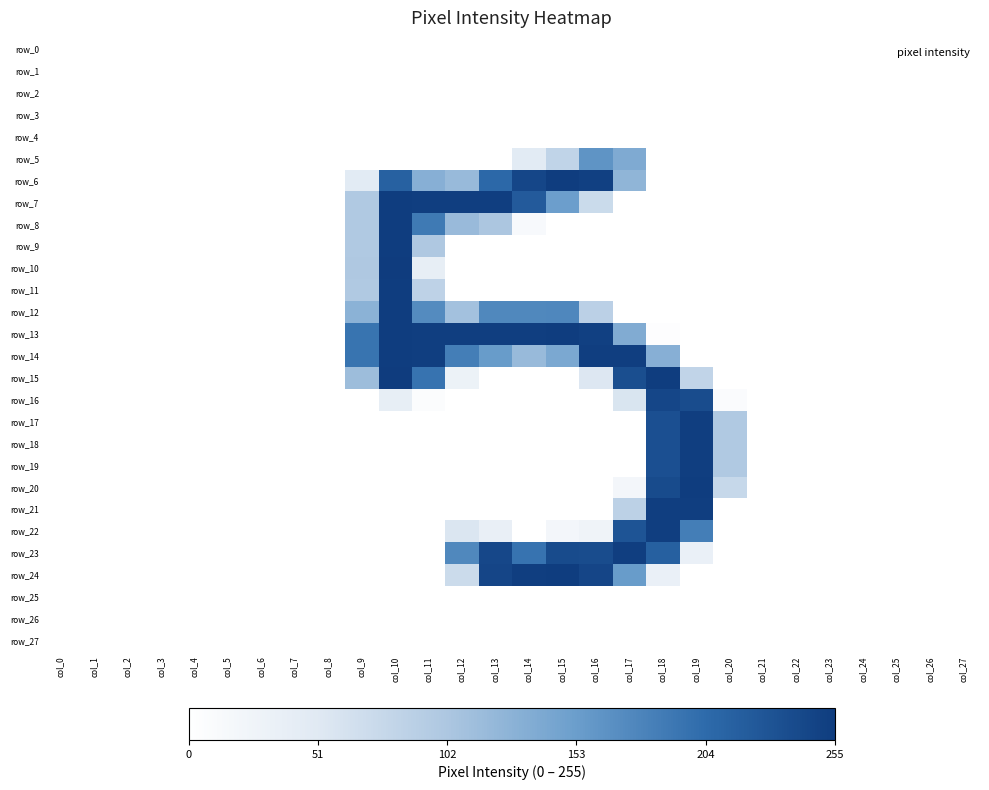

At which category is the sum across all series the highest?

col_10